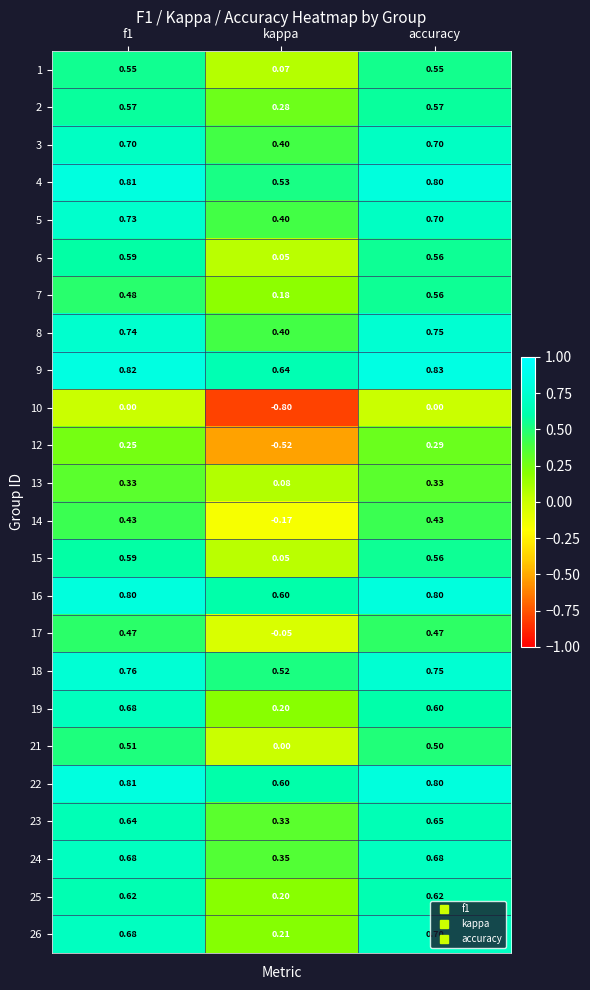

Is the value of 3 at accuracy greater than the value of 21 at kappa?

Yes